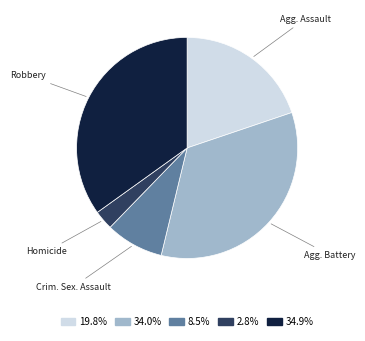

Is there any slice that represents more than half of the pie?

No